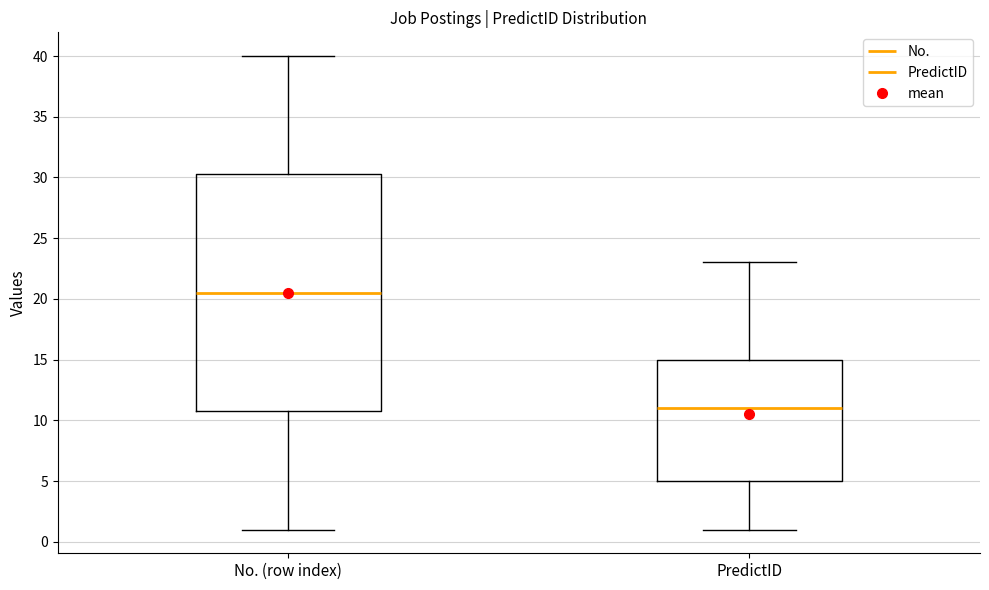

Which box's median line is the lowest?

PredictID